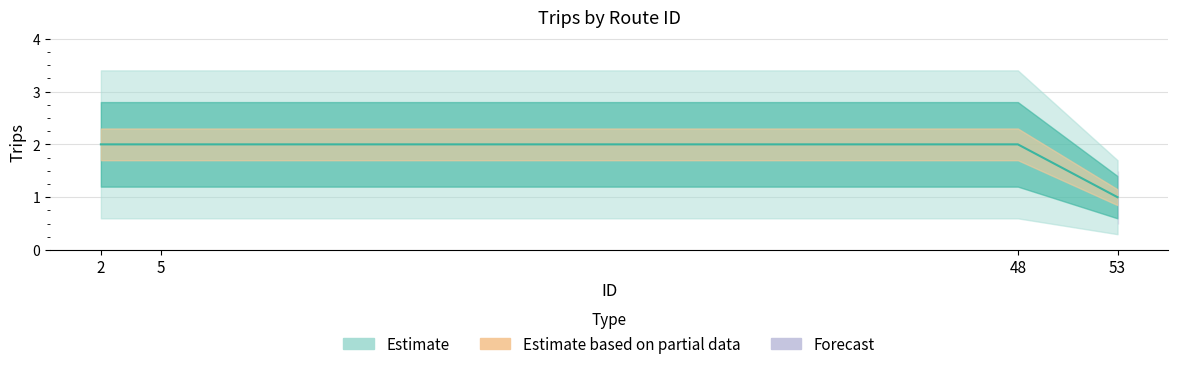

True or false: the data shows 0 at 2.

False